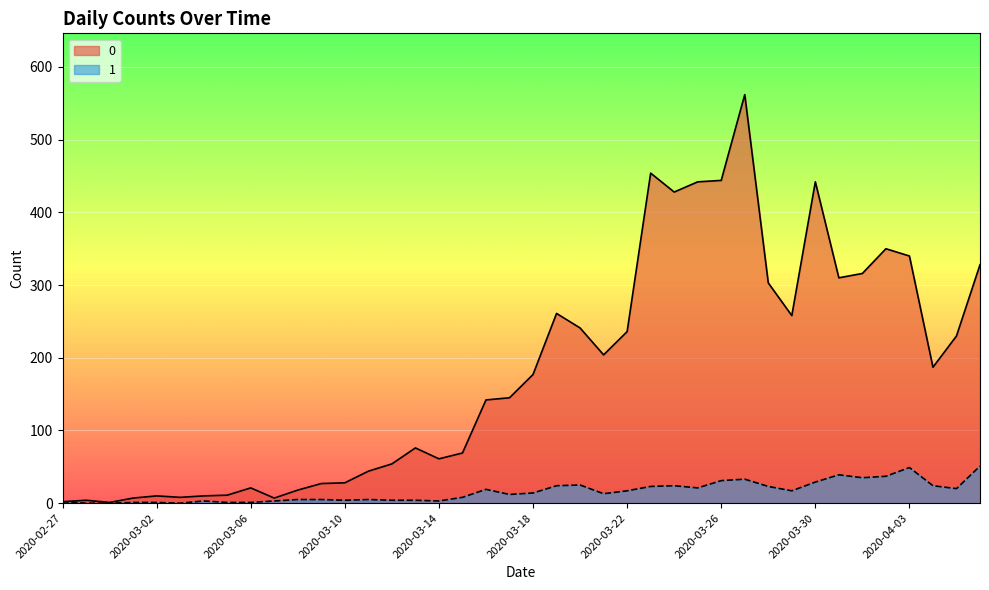

At which label does 1 reach its minimum?

2020-02-28